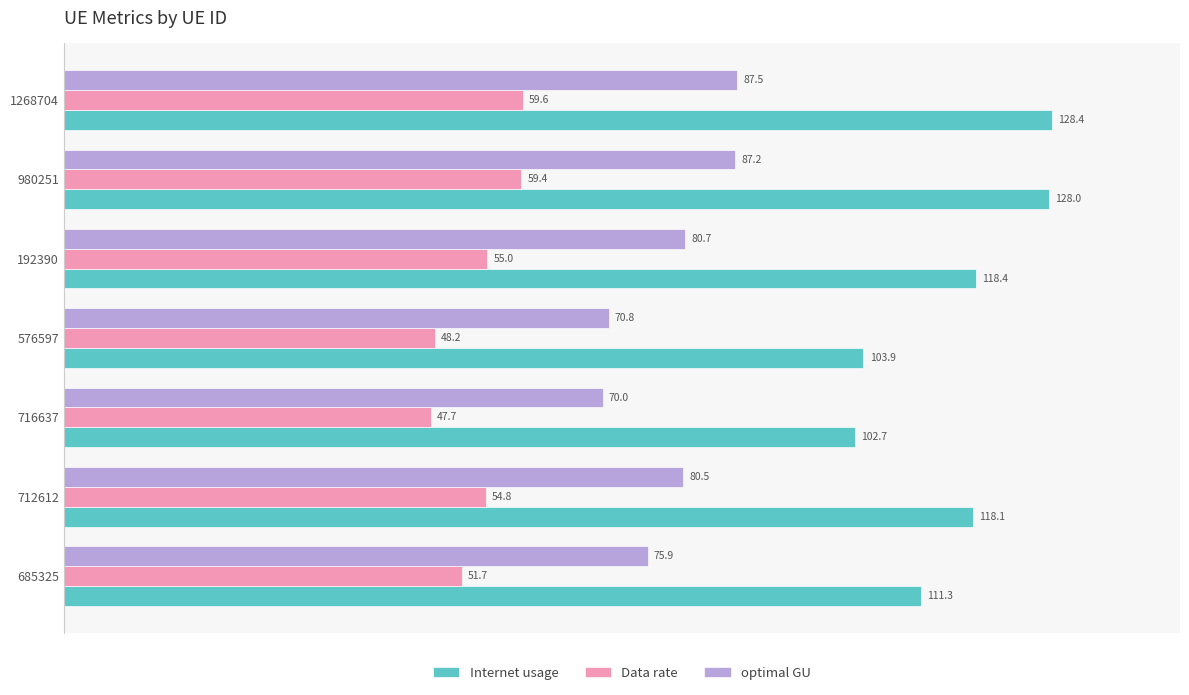

At which label is Data rate closest to 53?

685325